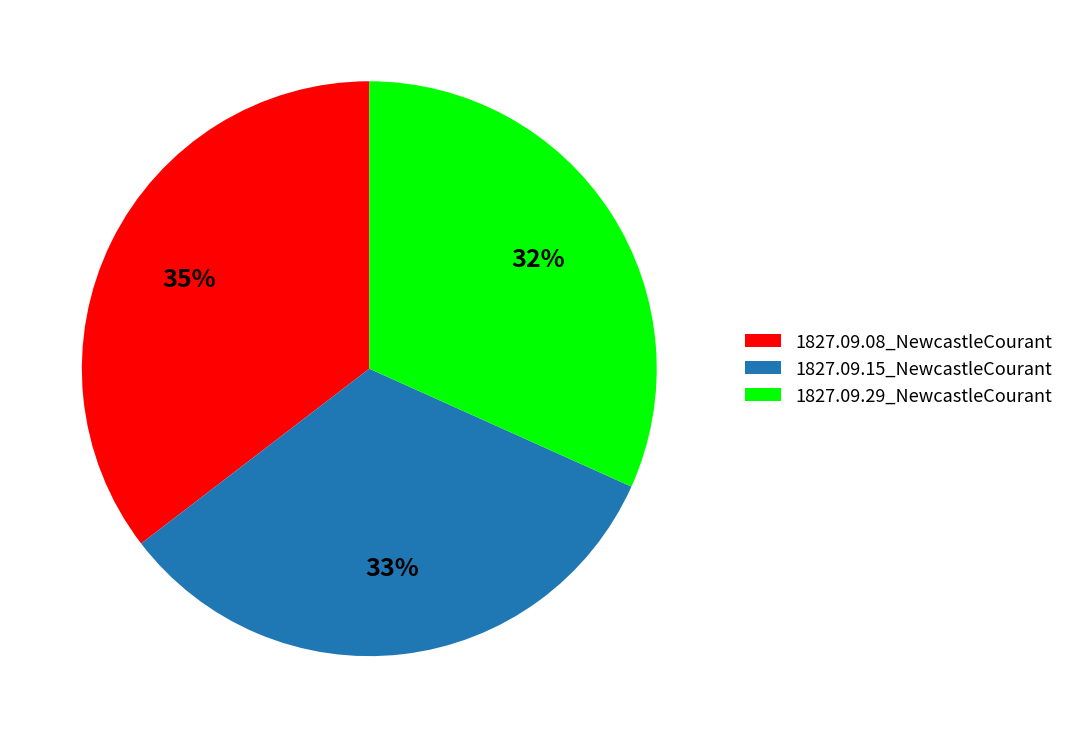

To the nearest percent, what is the average slice percentage?

33%